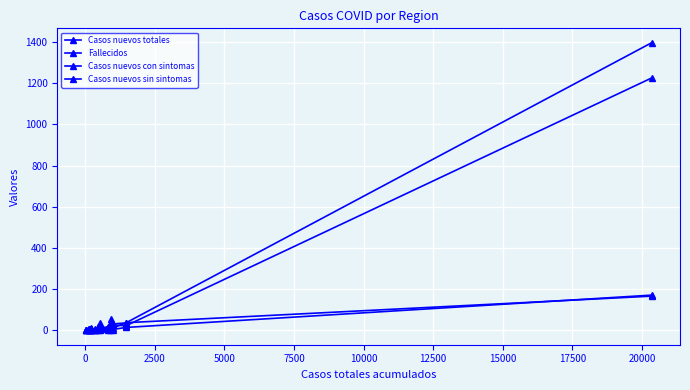

Where does the Casos nuevos sin sintomas series first go above 5?

2500